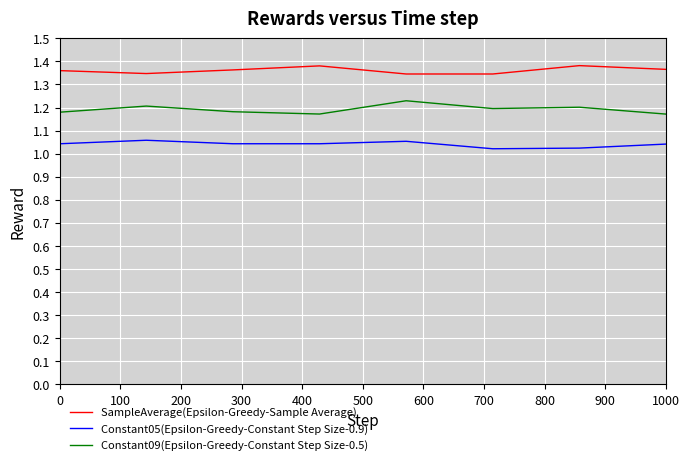

True or false: Constant05(Epsilon-Greedy-Constant Step Size-0.9) and Constant09(Epsilon-Greedy-Constant Step Size-0.5) intersect in this chart.

False